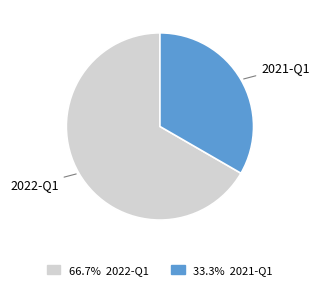

How many segments does this pie chart have?

2